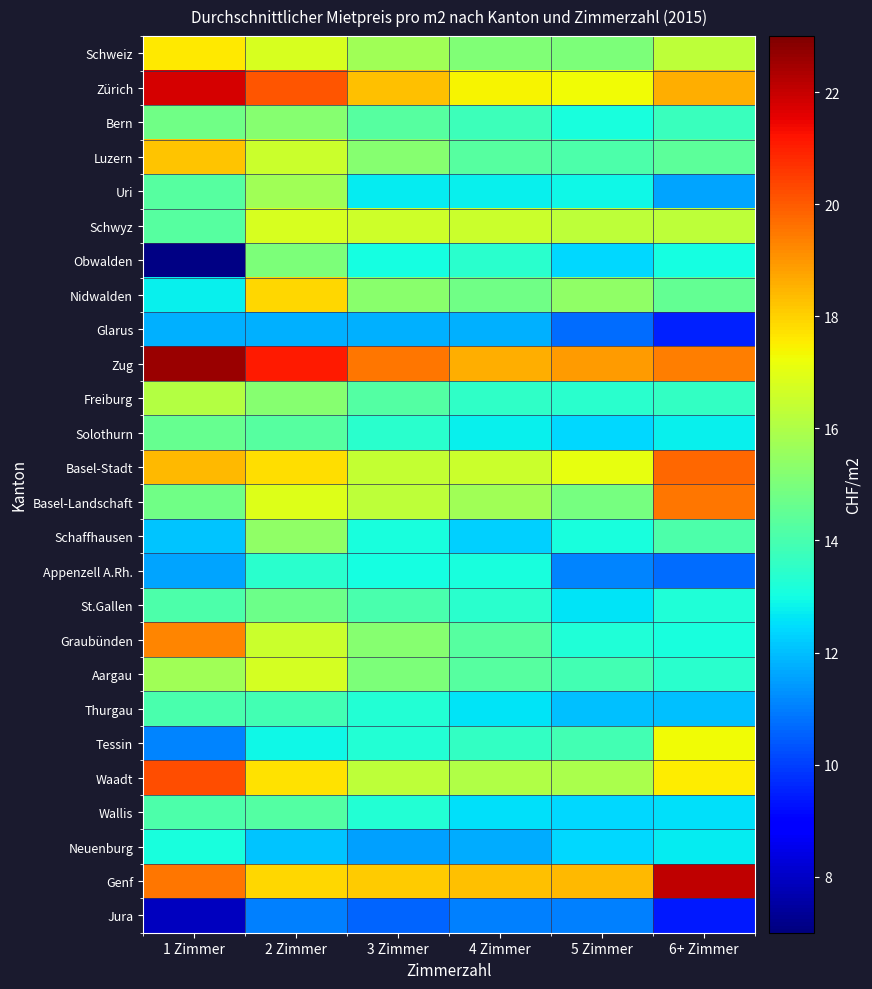

Which has a higher value, 3 Zimmer or 2 Zimmer?

2 Zimmer